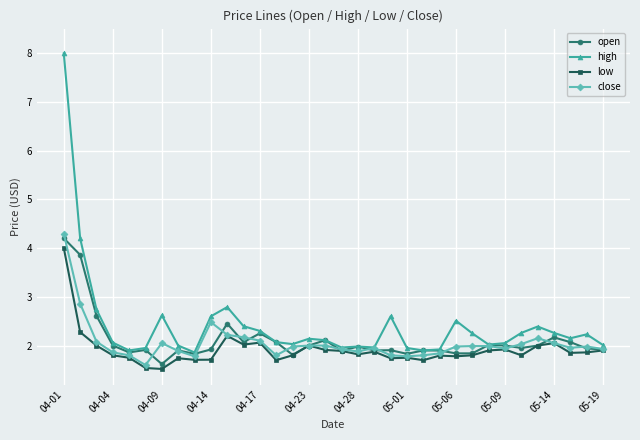

How many lines are shown in the chart?

4